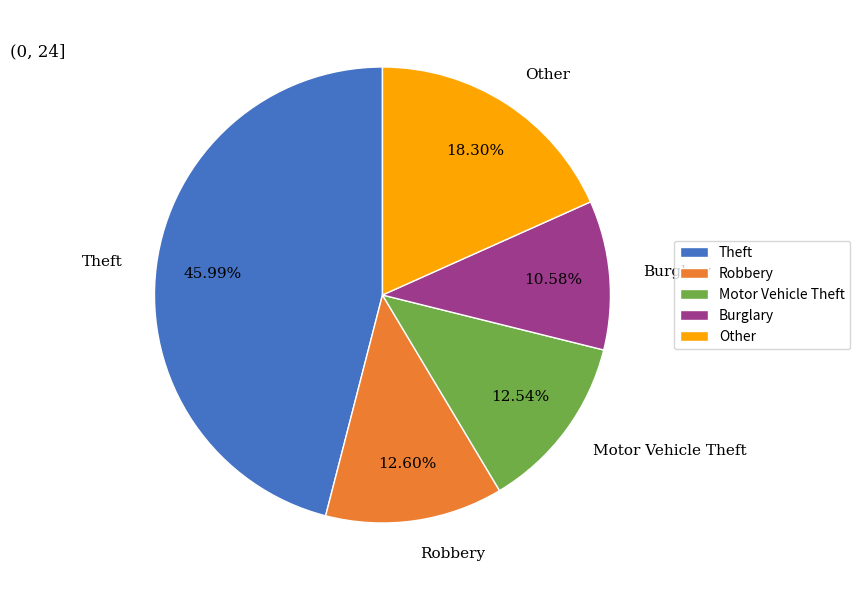

Does Motor Vehicle Theft account for over 50% of the chart?

No